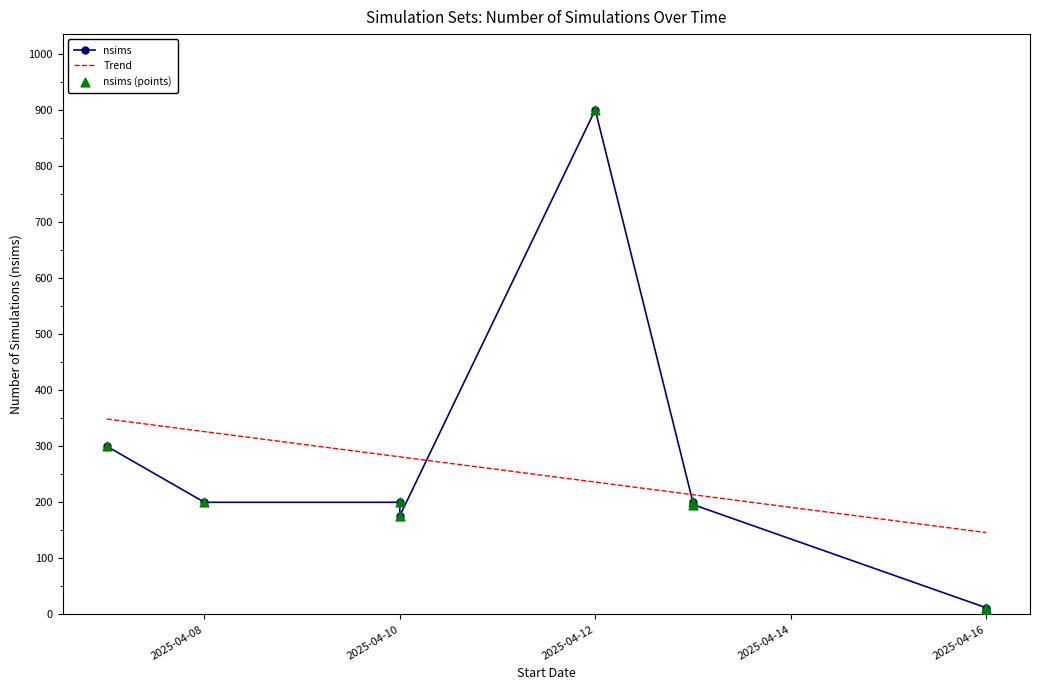

Between 2025-04-16 and 2025-04-16, which is larger?

2025-04-16